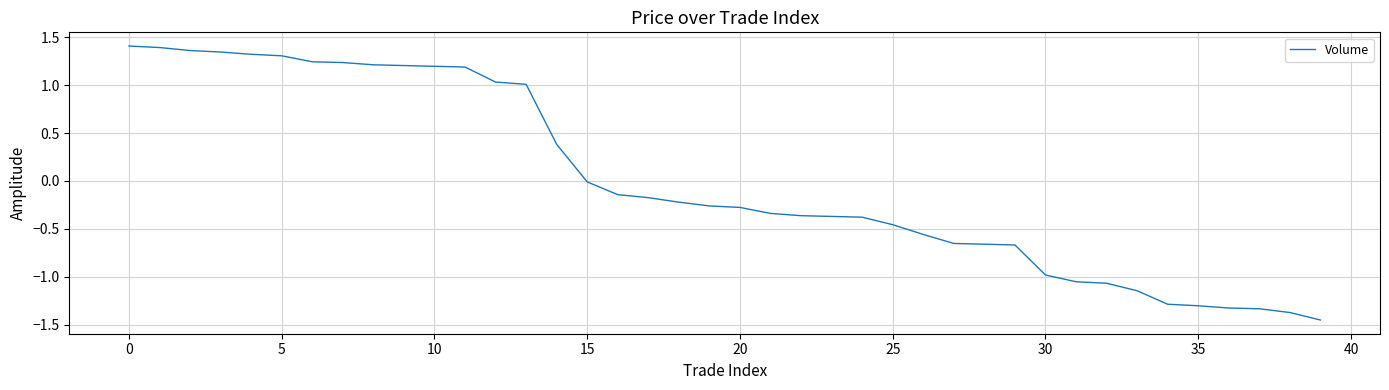

What is the difference between the maximum and minimum values?

2.9